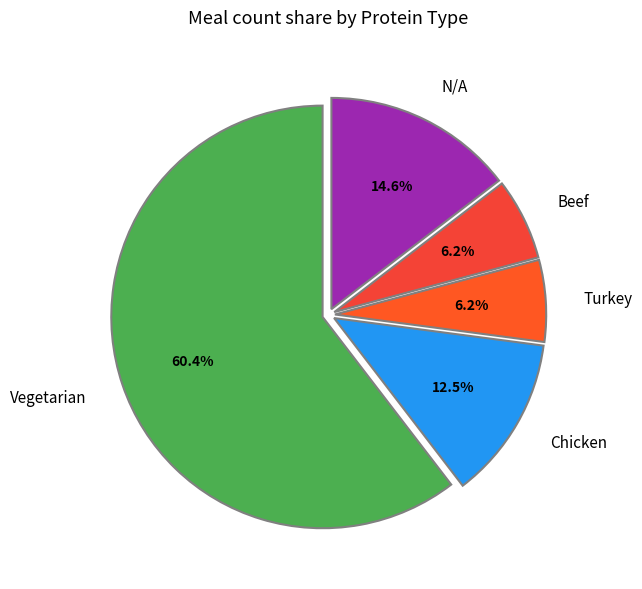

What is the majority slice?

Vegetarian